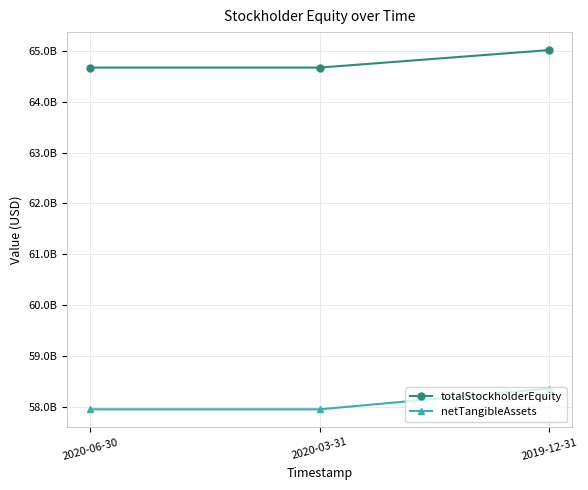

Which series changed the most between 2020-06-30 and 2019-12-31?

netTangibleAssets